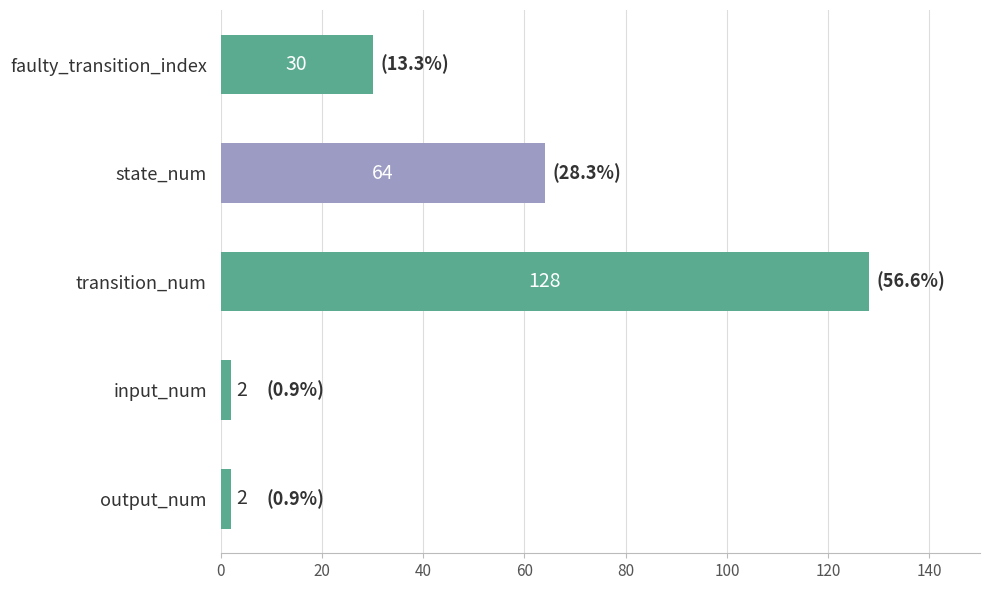

Count the values in the range 2 to 64.

4